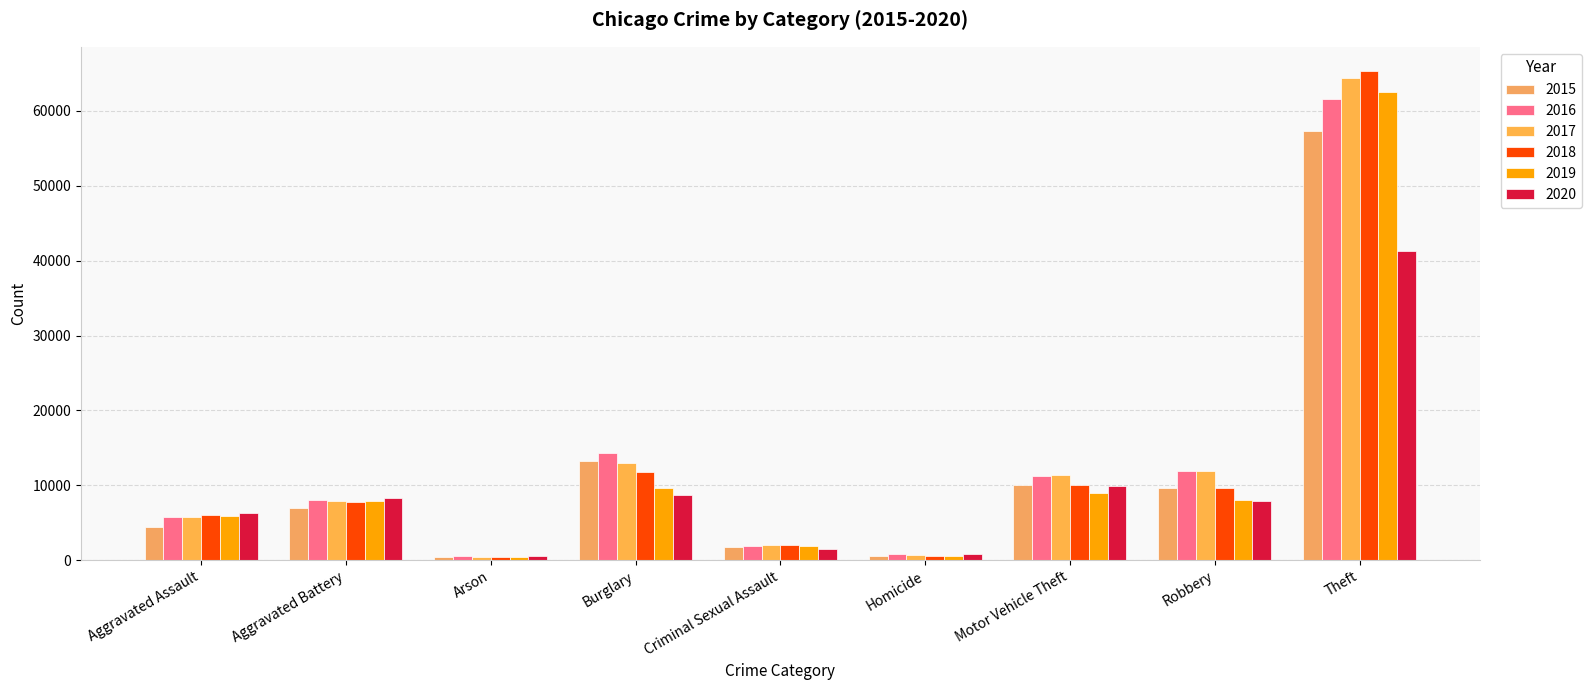

What is the value of the 2020 bar at the 3rd from the left?

588